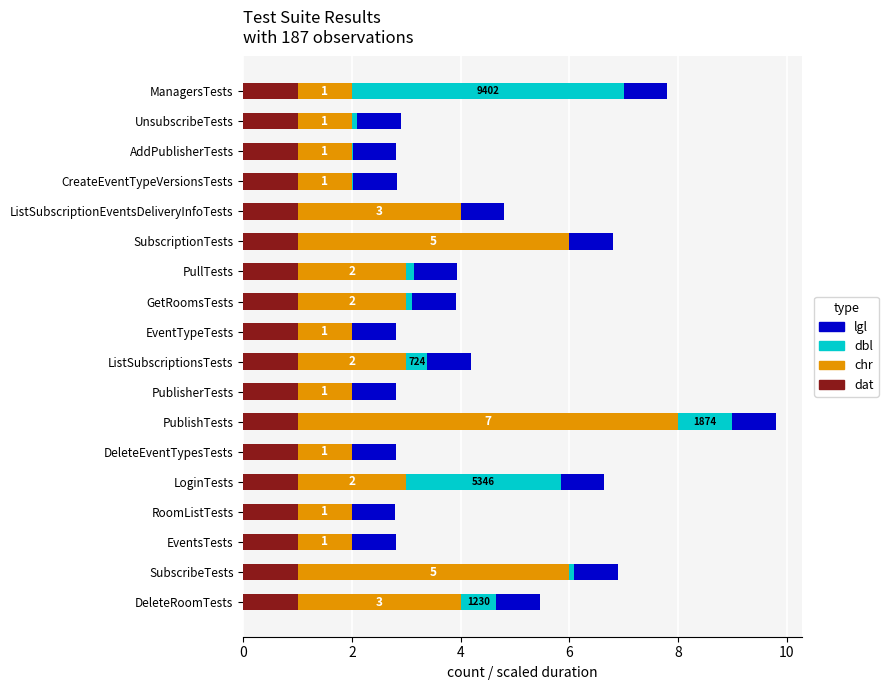

At which category is the sum across all series the highest?

PublishTests